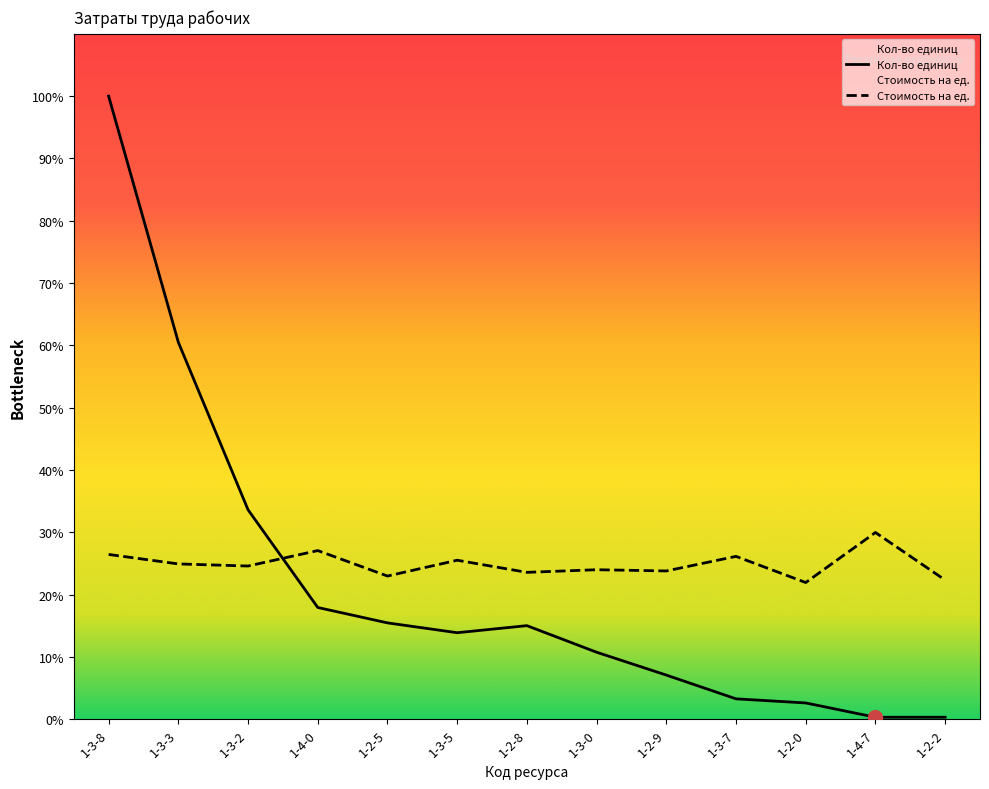

What are all the series names shown in the legend?

Кол-во единиц, Стоимость на ед.